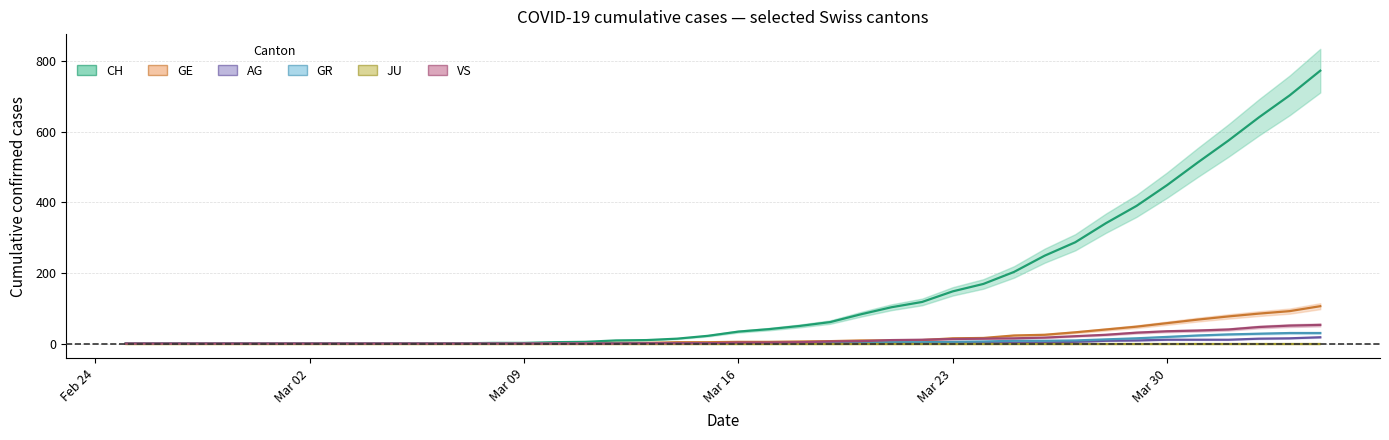

True or false: VS has a value of 13 at 2020-03-27.

False